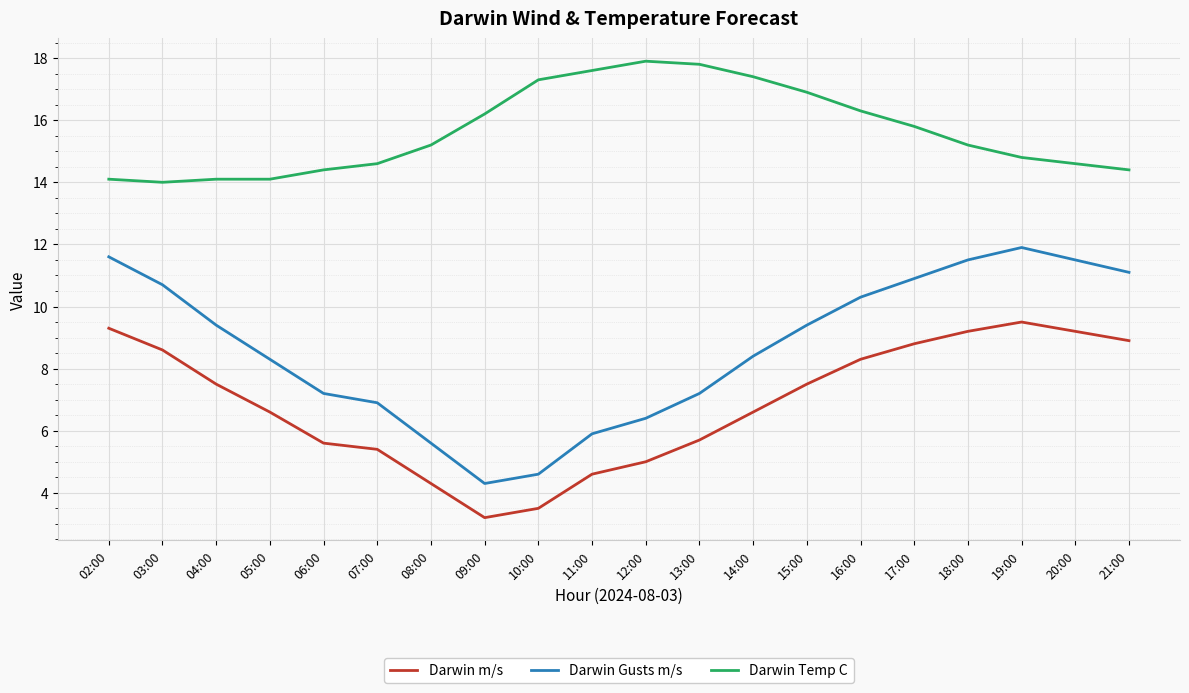

What is the average value of the Darwin Gusts m/s series?

8.7